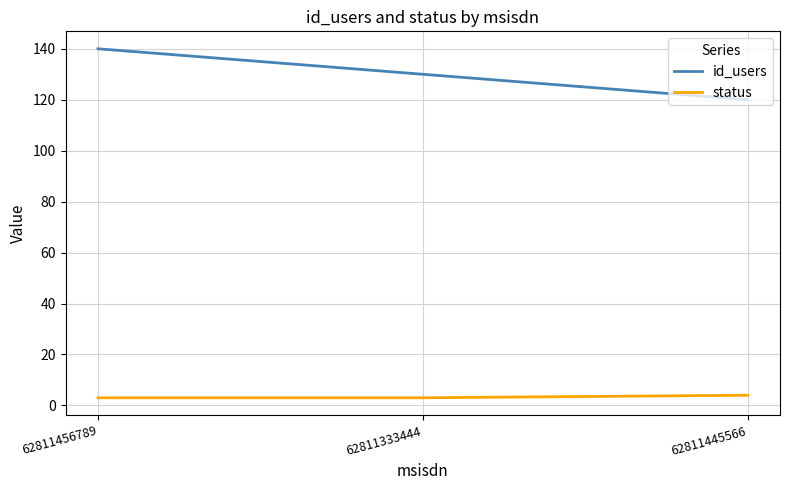

What are all the series names shown in the legend?

id_users, status